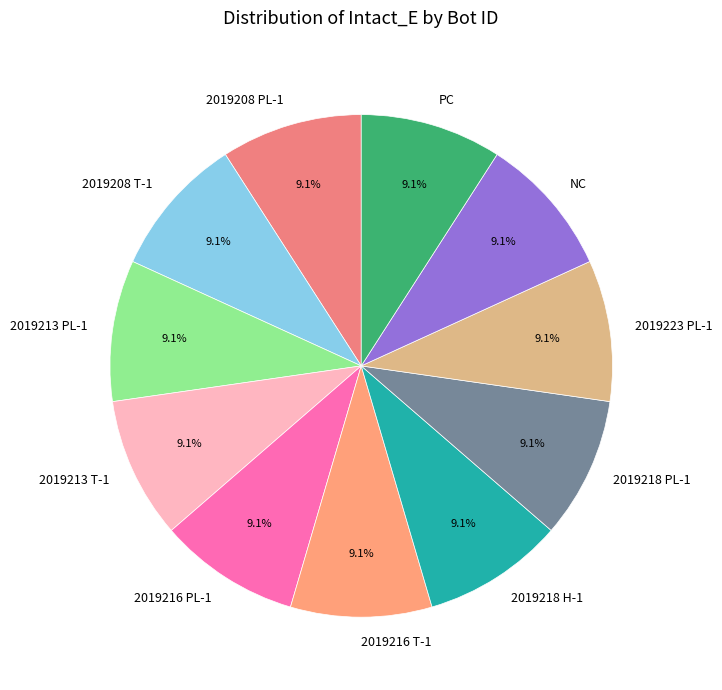

What is the ratio of the value at PC to the value at 2019213 PL-1?

1.0